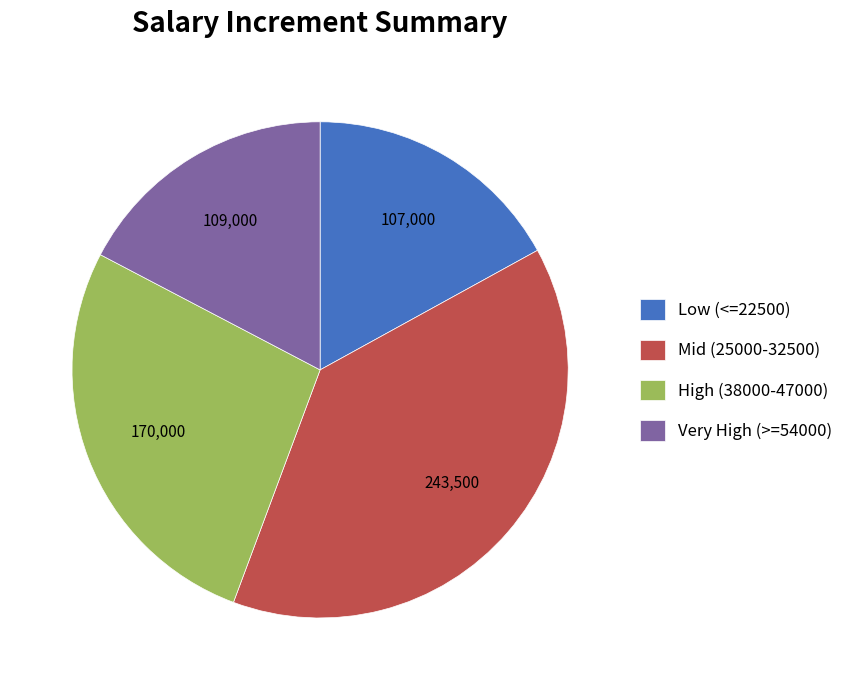

Between Mid (25000-32500) and High (38000-47000), which is larger?

Mid (25000-32500)